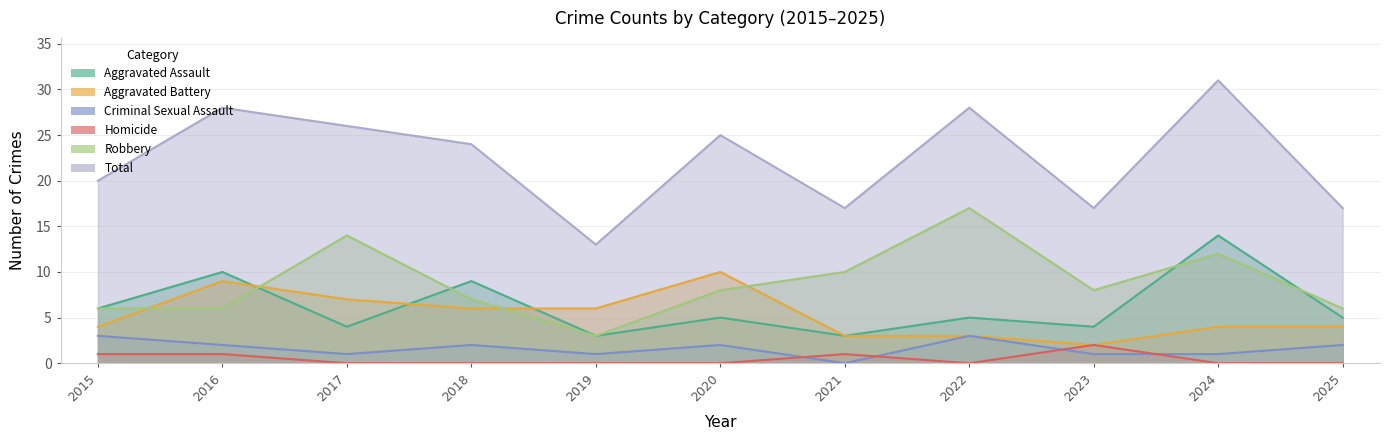

At which label does Aggravated Battery reach its minimum?

2023